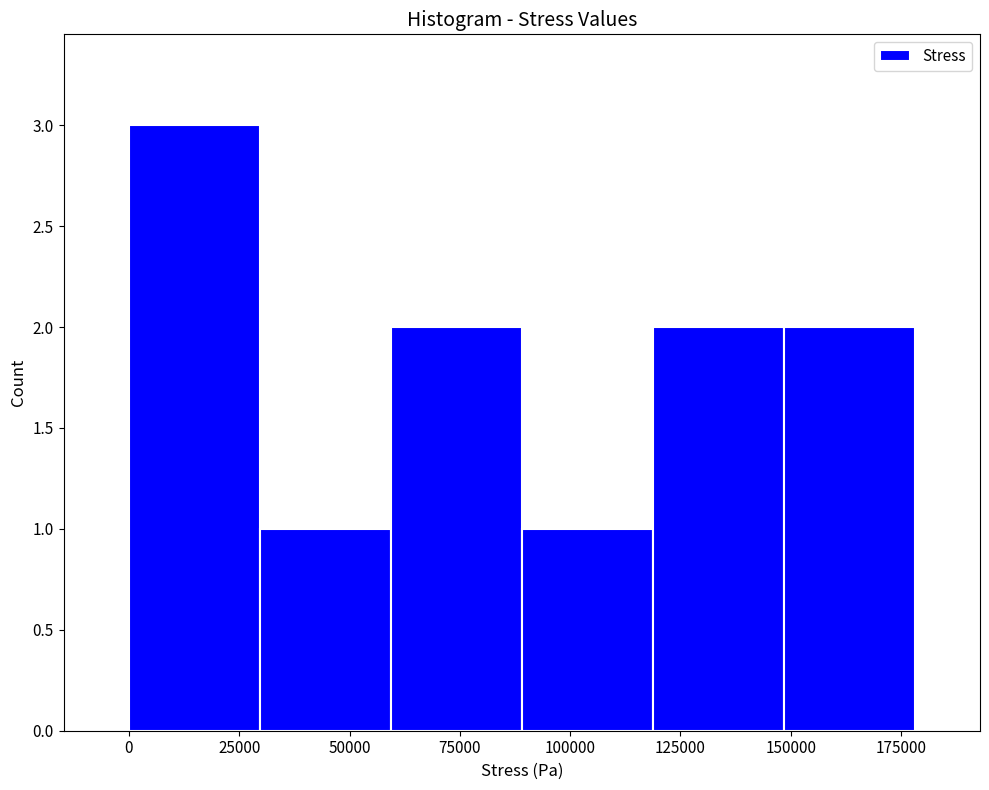

Reading left to right, transcribe this chart: for each bar, give the range it covers on the x-axis and its height. Neither the bar edges nor the heights are printed on the chart, so give them approximately, as read against the axes.

0 to 30000: 3
30000 to 60000: 1
60000 to 90000: 2
90000 to 120000: 1
120000 to 150000: 2
150000 to 180000: 2